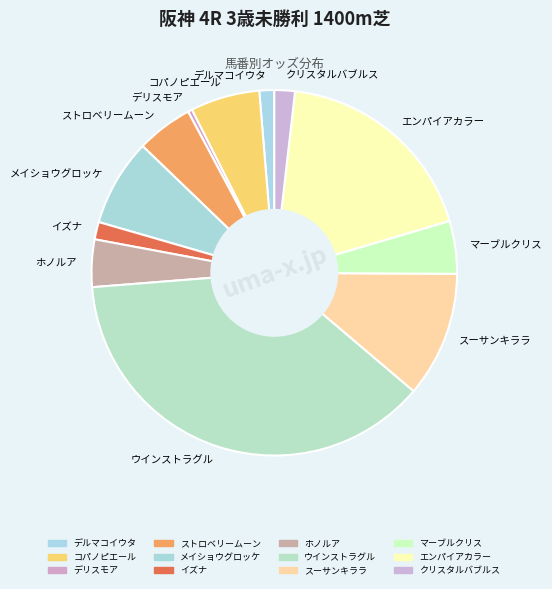

Is there any slice that represents more than half of the pie?

No